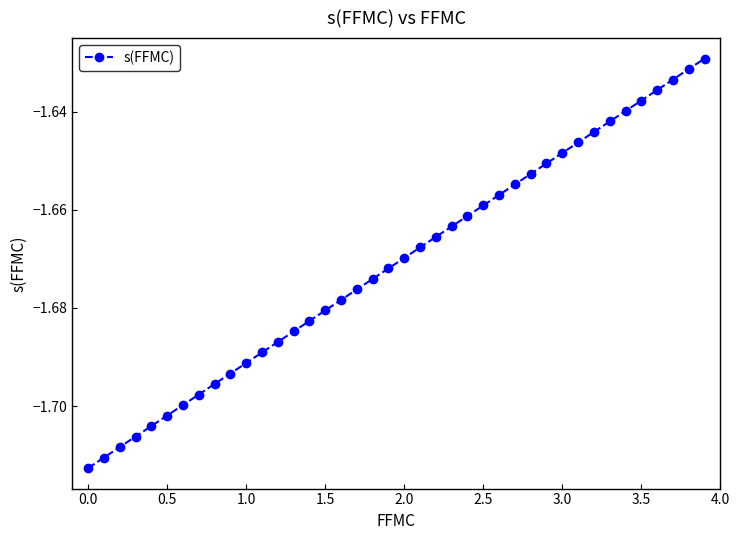

True or false: there are more than 2 points higher than both neighbors.

False